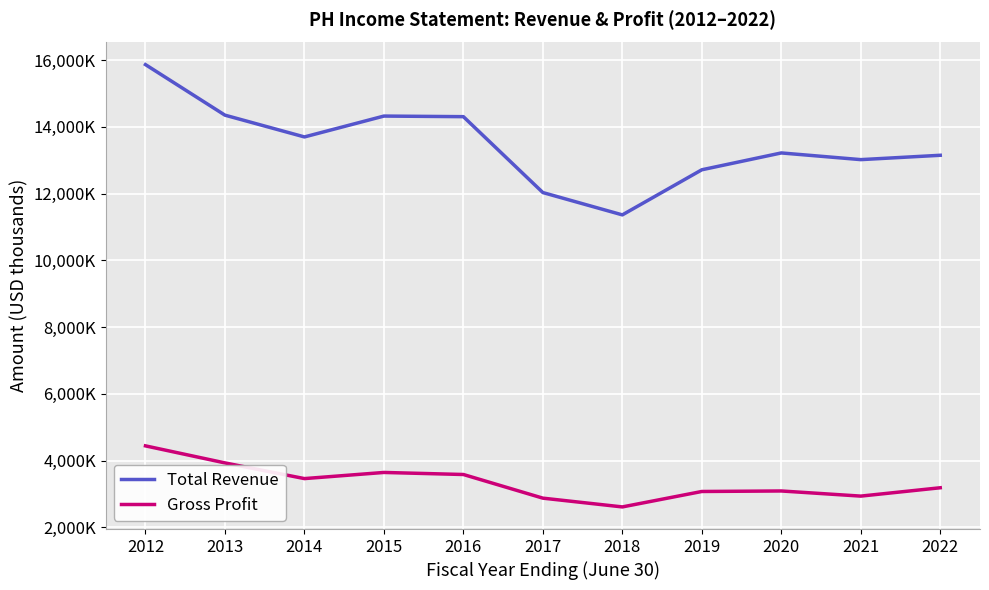

What are all the series names shown in the legend?

Total Revenue, Gross Profit